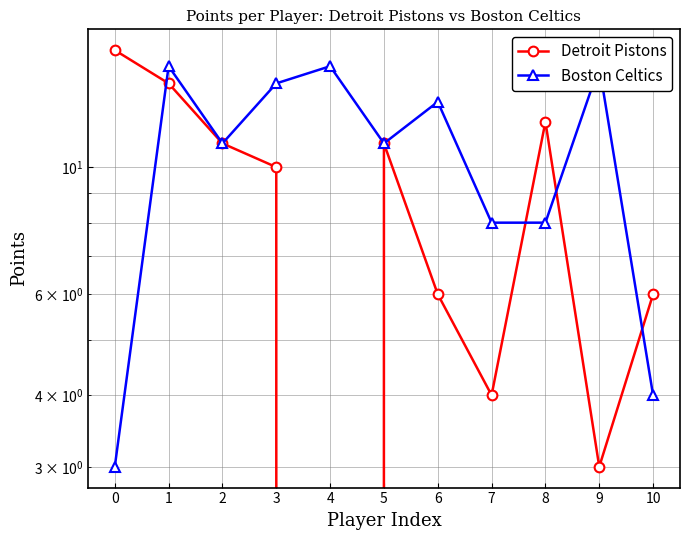

Which series has the largest range (max minus min)?

Detroit Pistons